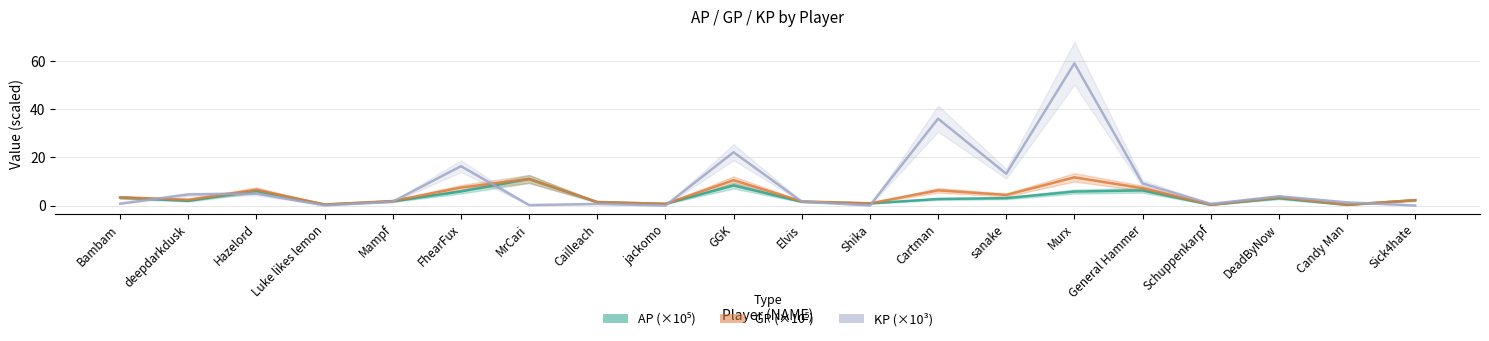

True or false: AP (×10⁵) and GP (×10⁵) intersect in this chart.

False